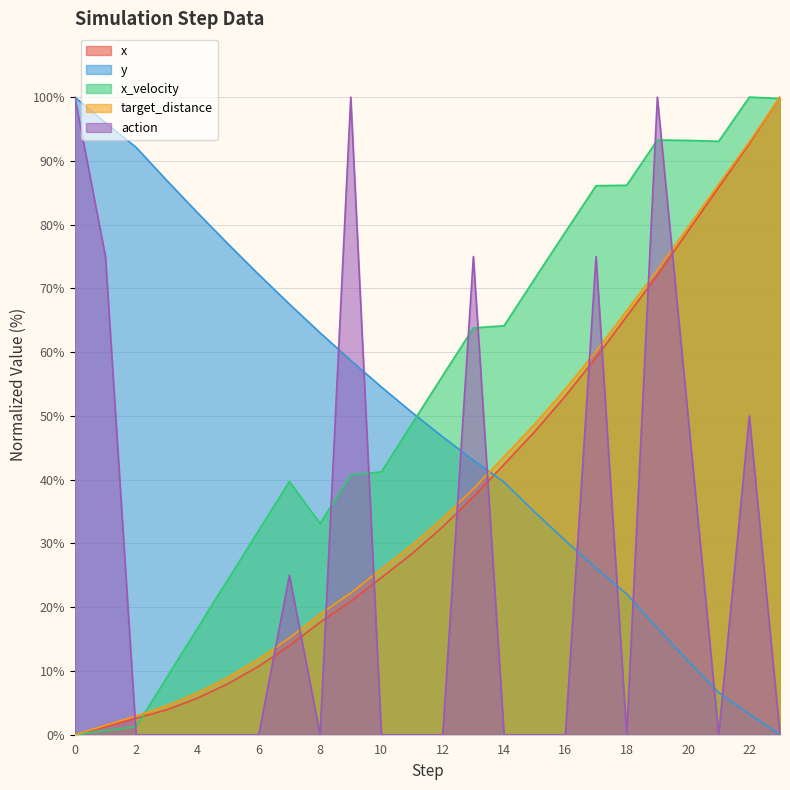

True or false: x has a value of 1.3 at 1.

True